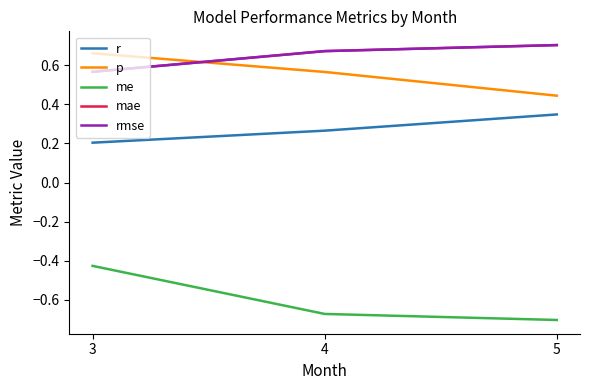

Which series has the largest total across all categories?

mae